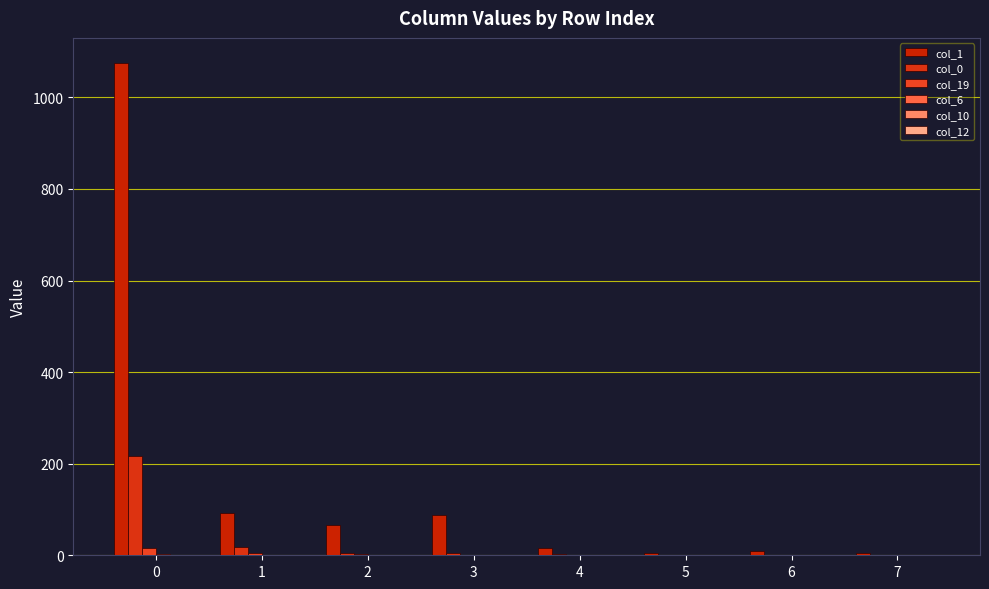

Count the number of categories in the chart.

8